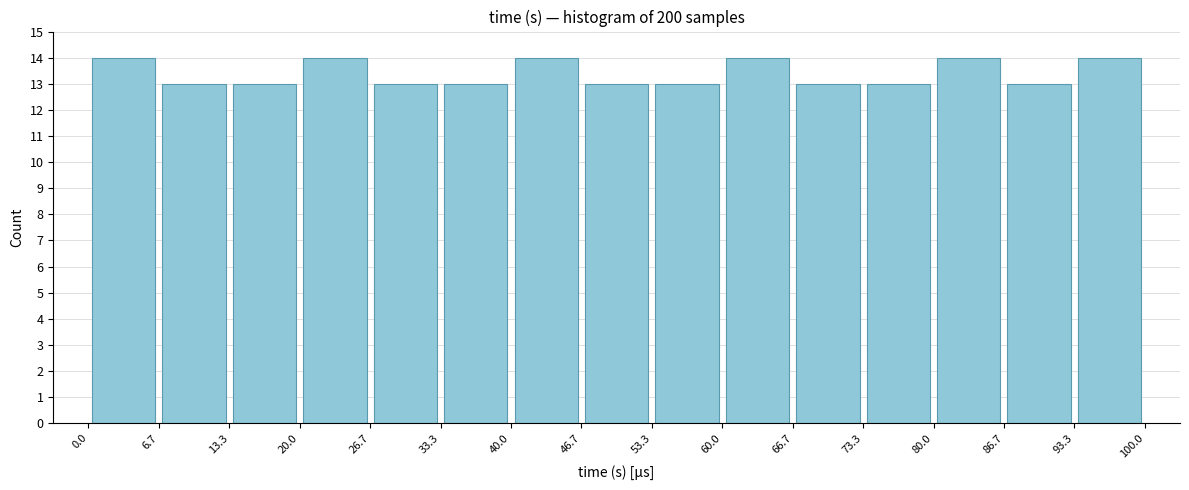

How tall is the bar that spans 13.3 to 20.0 on the x-axis? The values are not printed on the chart, so give them approximately, as read against the axis.

13